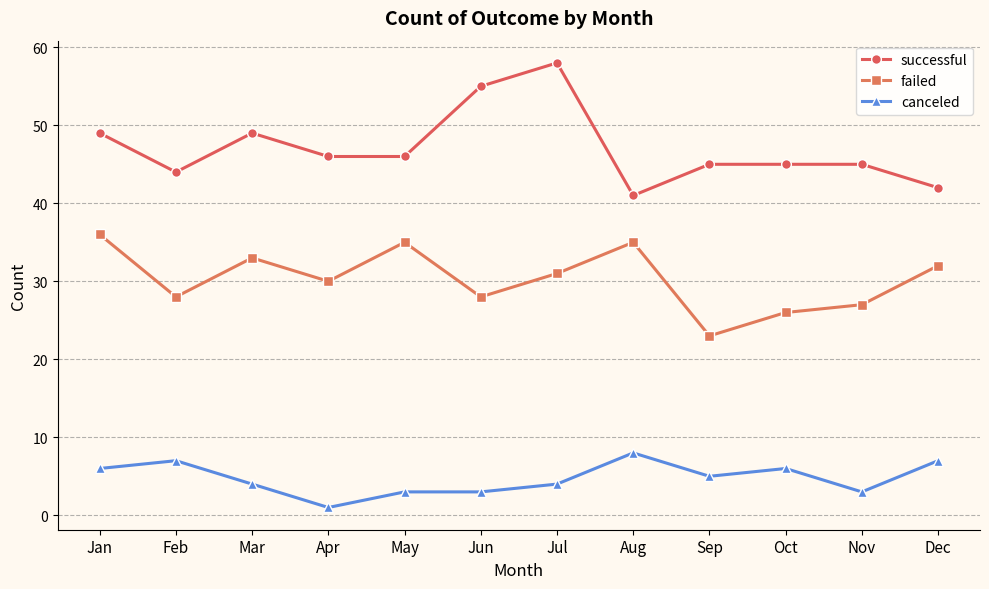

Where does the canceled series first go above 5?

Jan